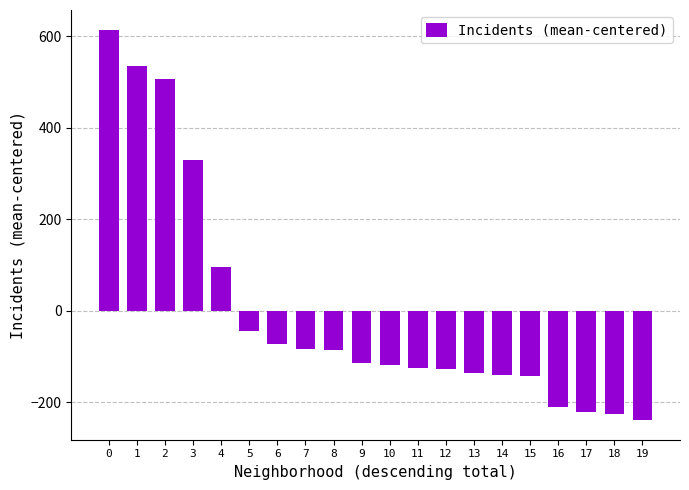

The value at 18 is -225.9. True or false?

True